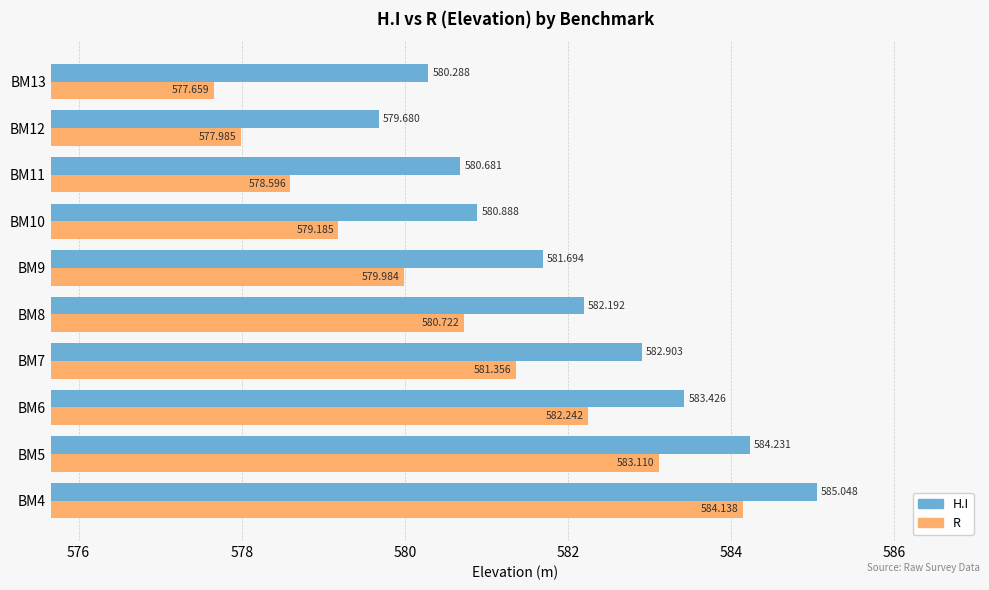

Is the value of R at BM8 greater than the value of H.I at BM11?

Yes